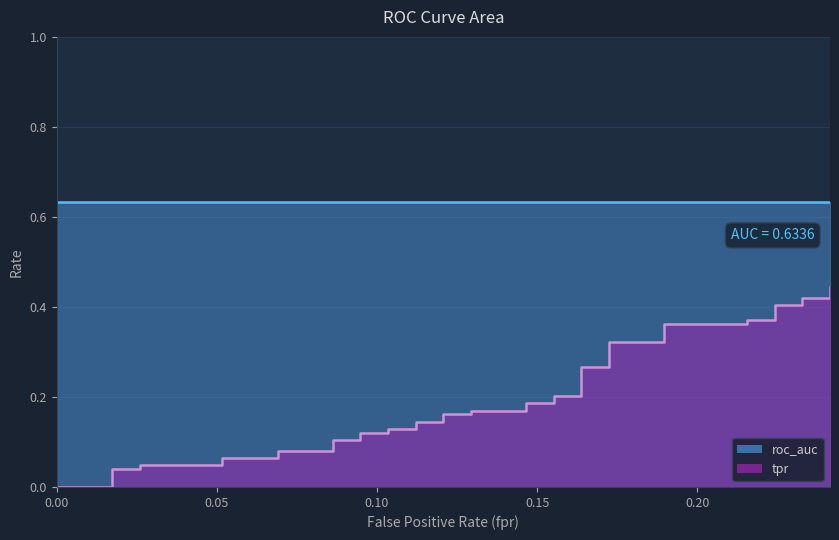

At 26, list the series in order from largest to smallest.

roc_auc, tpr, fpr